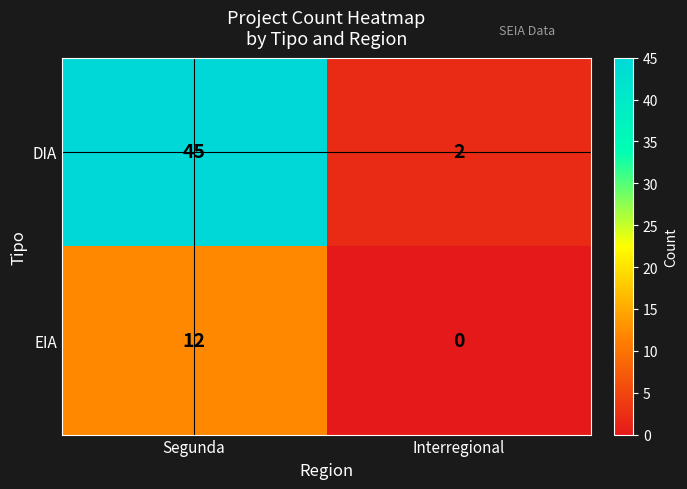

What is the difference between the maximum and minimum values in the EIA series?

12